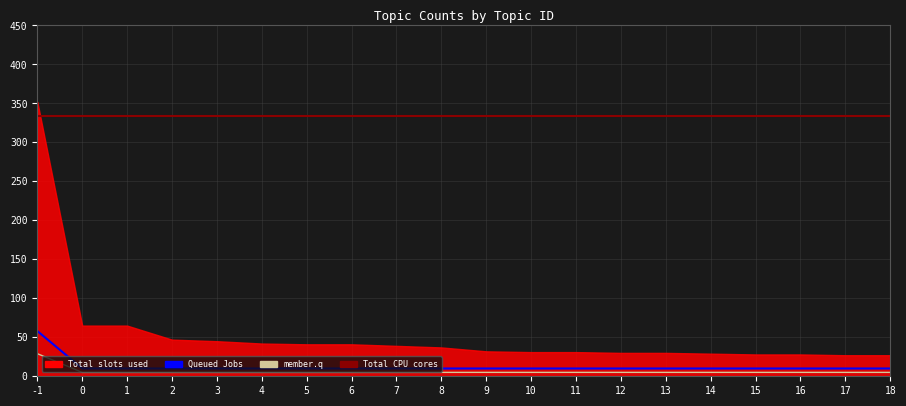

Is it true that the value at 2 is 10?

True